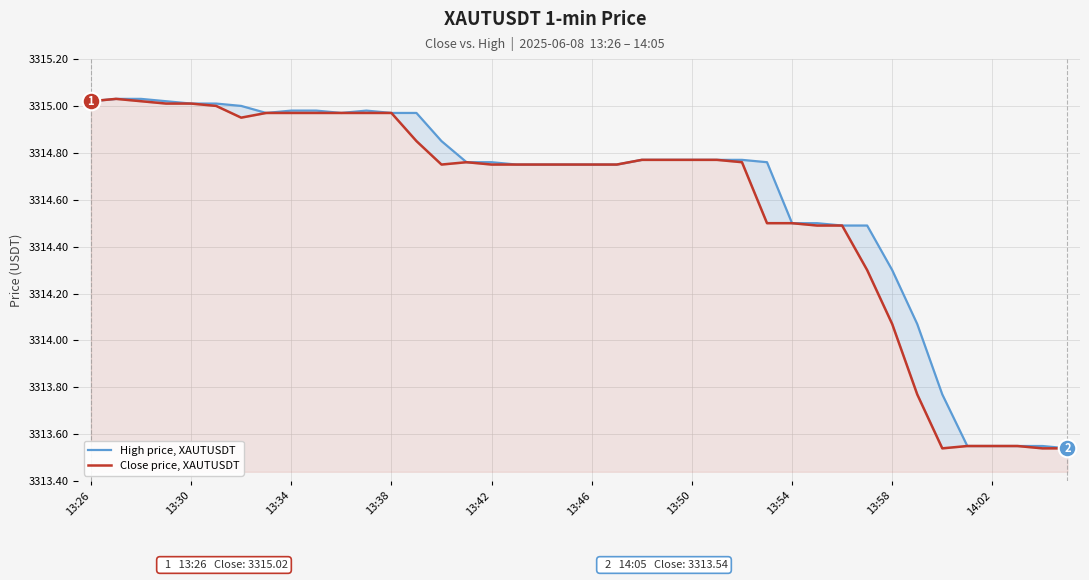

Which series has the largest Y range (max minus min)?

High price, XAUTUSDT